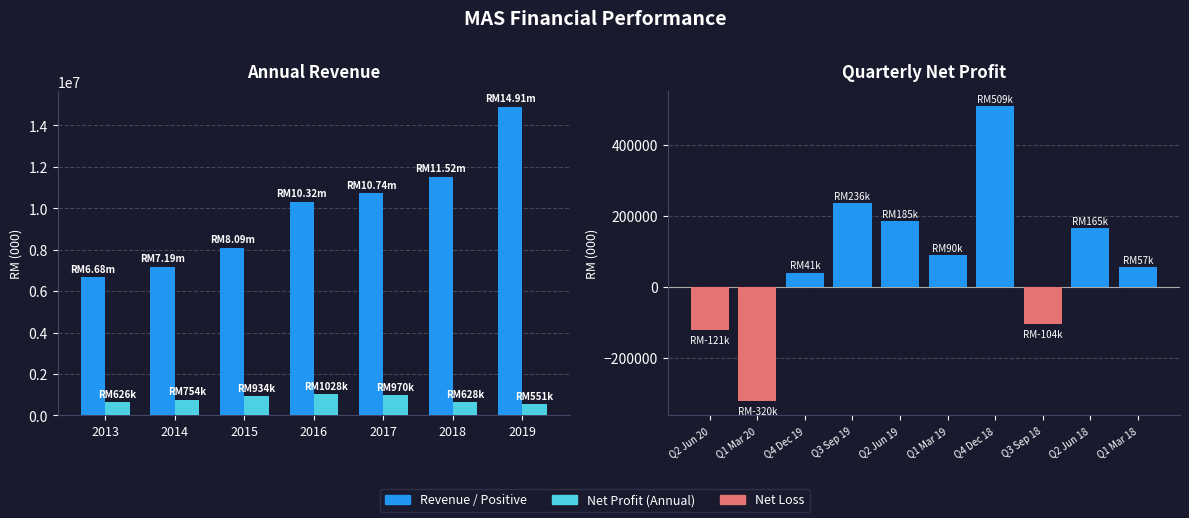

What is the difference between the second highest and minimum values?

556128